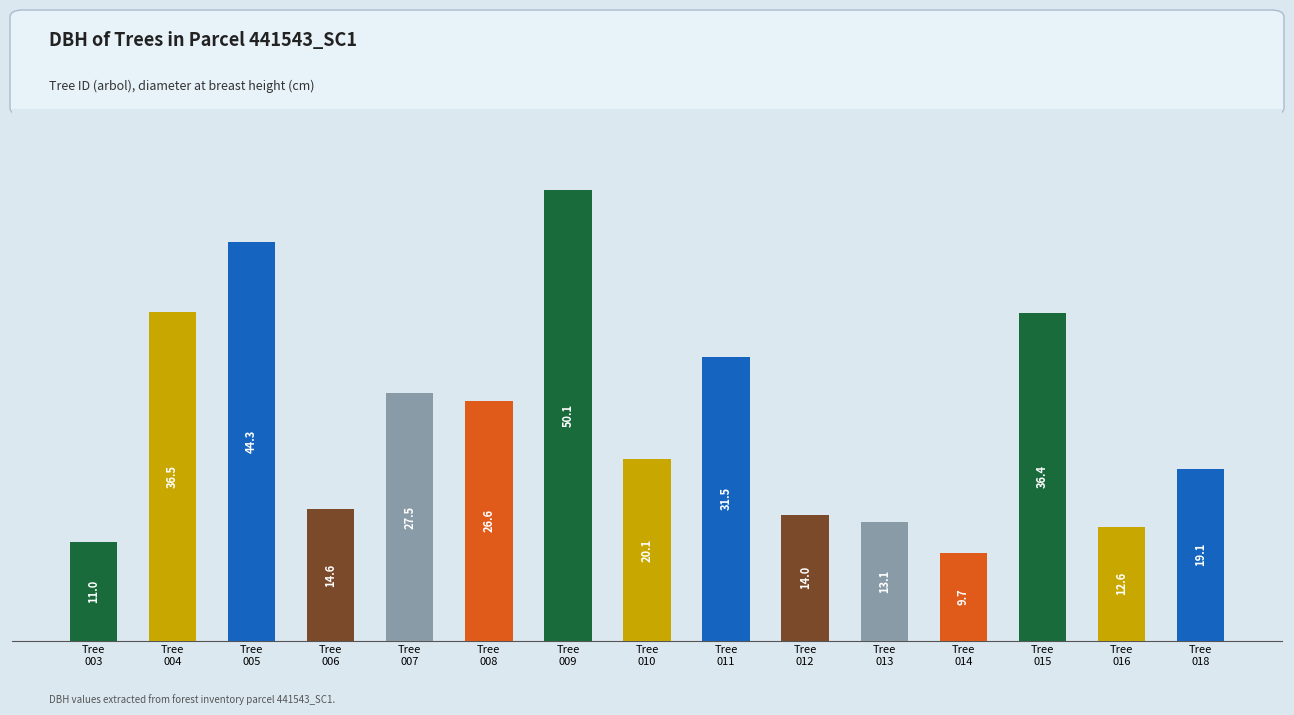

What is the maximum value shown in the chart?

50.1